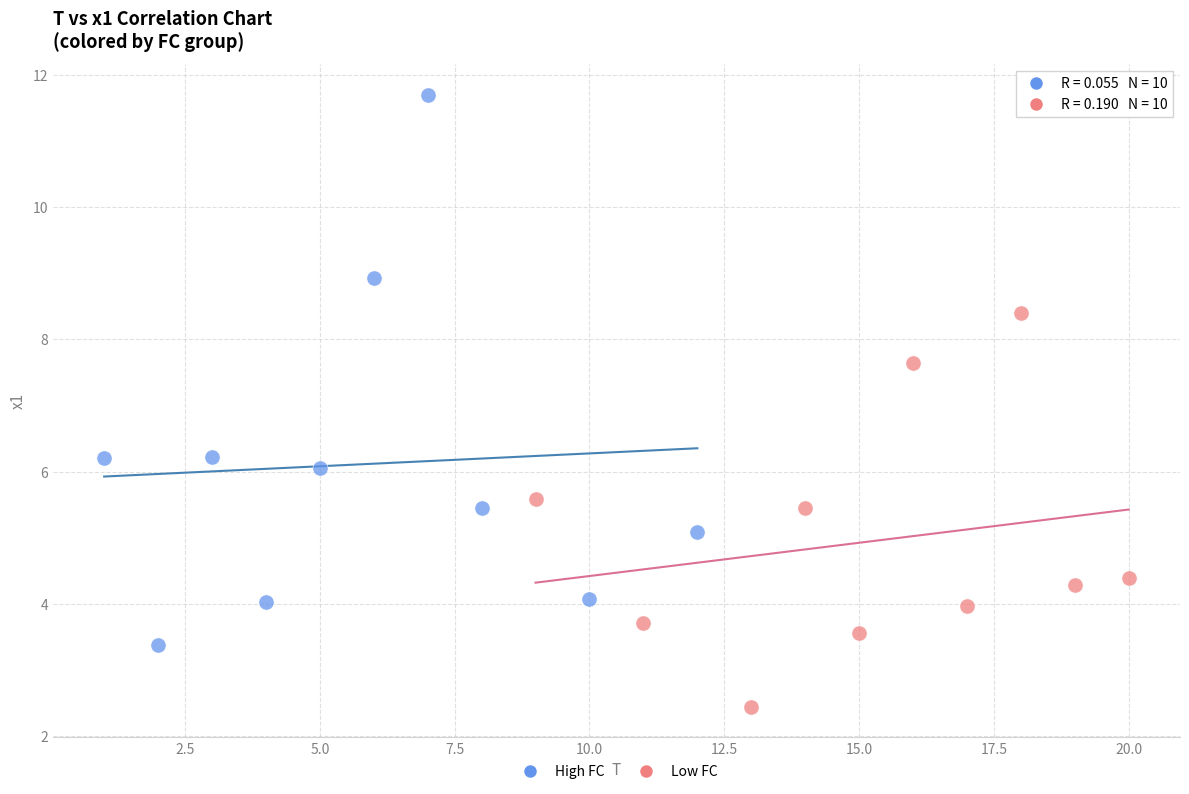

Which series contains the highest Y value?

High FC